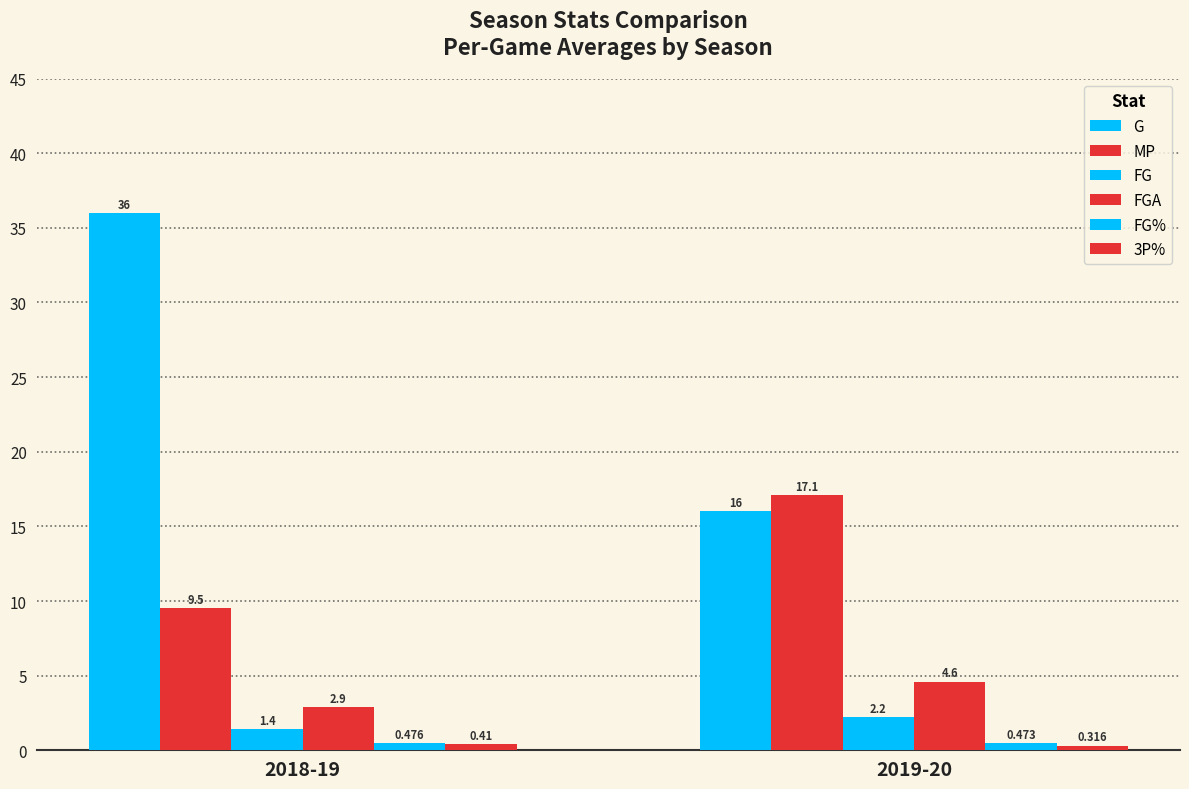

What is the total value across all series at 2018-19?

50.7